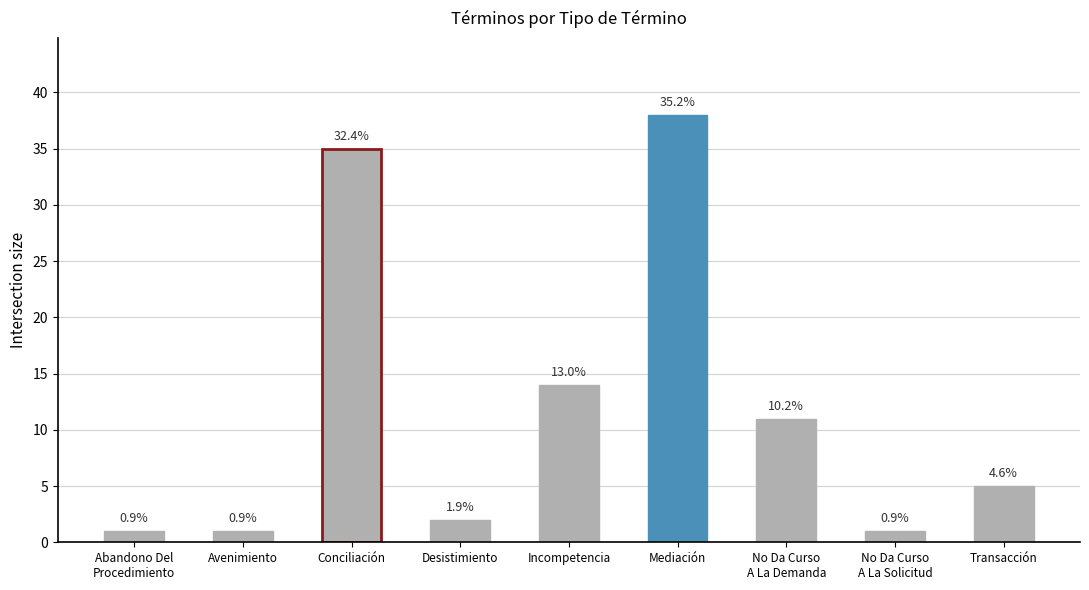

What is the value of the 4th bar from the left?

2